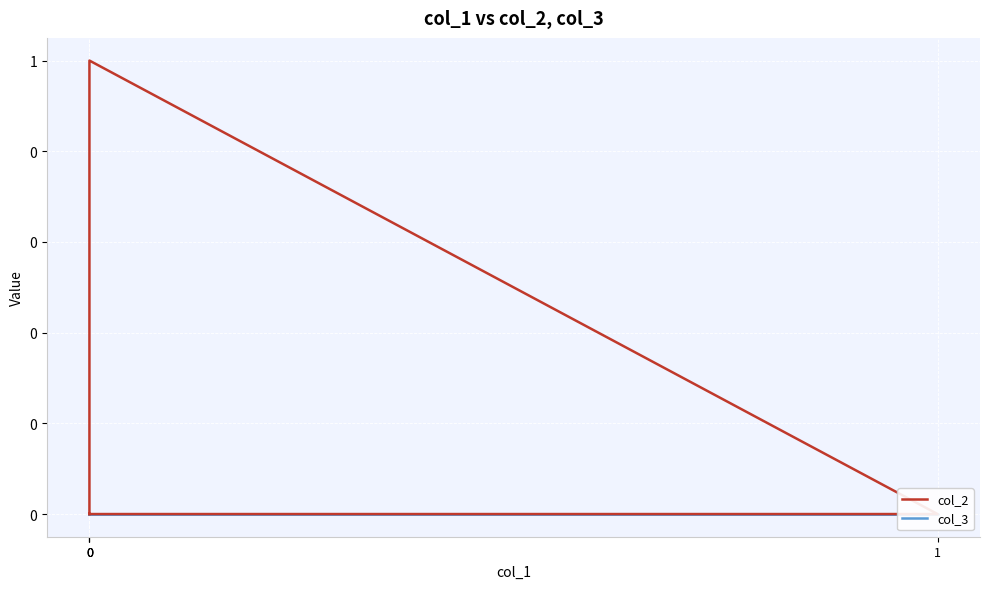

Reading left to right, transcribe all the data shown in this chart.

col_2: 0	0	1	0
col_3: 0	0	0	0